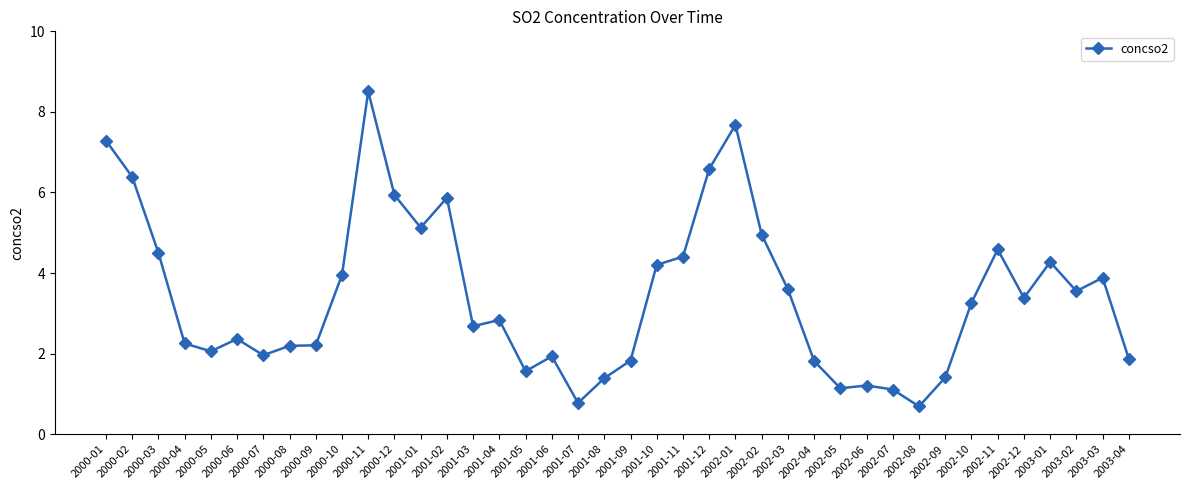

Is it true that the value at 2002-12 is 3.4?

True